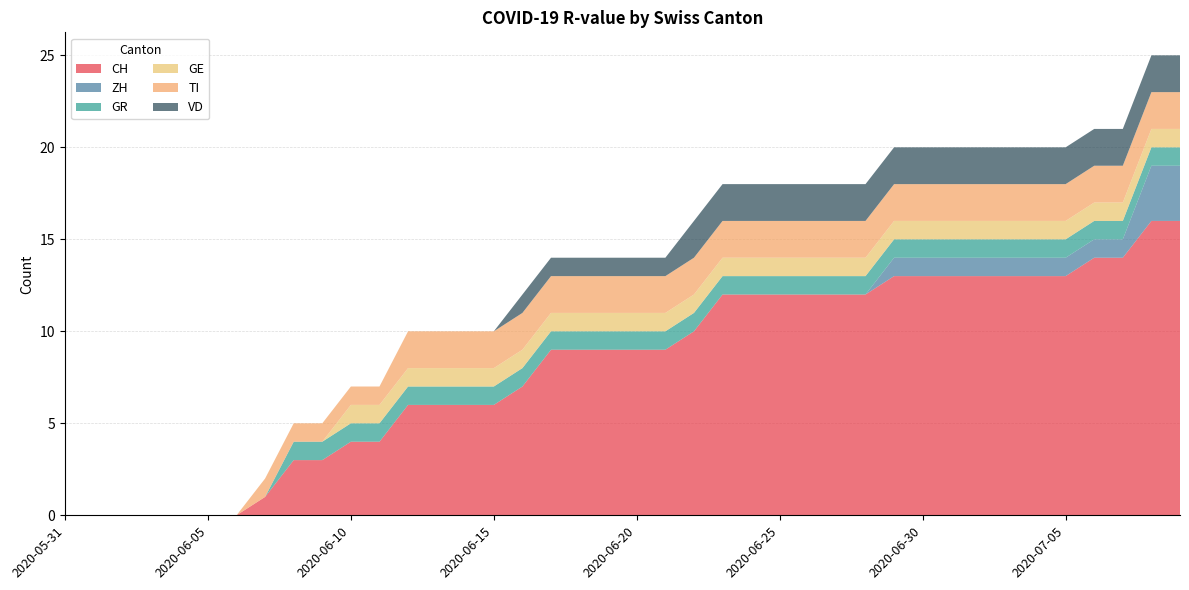

Reading right to left, what are all the values shown in this chart?

CH: 16	16	14	14	13	13	13	13	13	13	13	12	12	12	12	12	12	10	9	9	9	9	9	7	6	6	6	6	4	4	3	3	1	0	0	0	0	0	0	0
ZH: 3	3	1	1	1	1	1	1	1	1	1	0	0	0	0	0	0	0	0	0	0	0	0	0	0	0	0	0	0	0	0	0	0	0	0	0	0	0	0	0
GR: 1	1	1	1	1	1	1	1	1	1	1	1	1	1	1	1	1	1	1	1	1	1	1	1	1	1	1	1	1	1	1	1	0	0	0	0	0	0	0	0
GE: 1	1	1	1	1	1	1	1	1	1	1	1	1	1	1	1	1	1	1	1	1	1	1	1	1	1	1	1	1	1	0	0	0	0	0	0	0	0	0	0
TI: 2	2	2	2	2	2	2	2	2	2	2	2	2	2	2	2	2	2	2	2	2	2	2	2	2	2	2	2	1	1	1	1	1	0	0	0	0	0	0	0
VD: 2	2	2	2	2	2	2	2	2	2	2	2	2	2	2	2	2	2	1	1	1	1	1	1	0	0	0	0	0	0	0	0	0	0	0	0	0	0	0	0